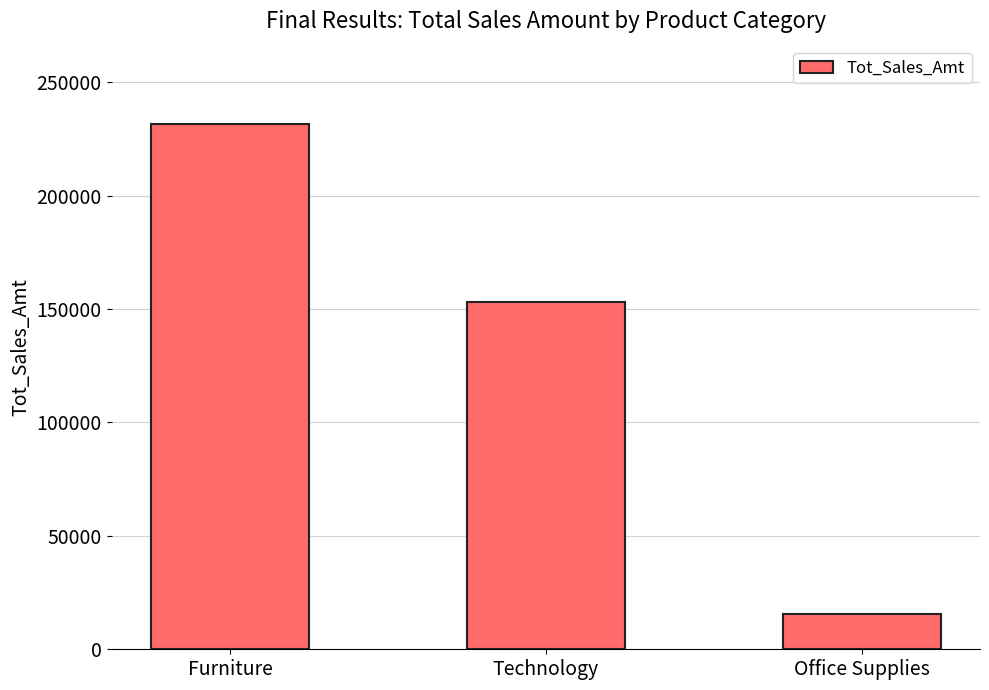

What is the approximate value at Furniture?

231760